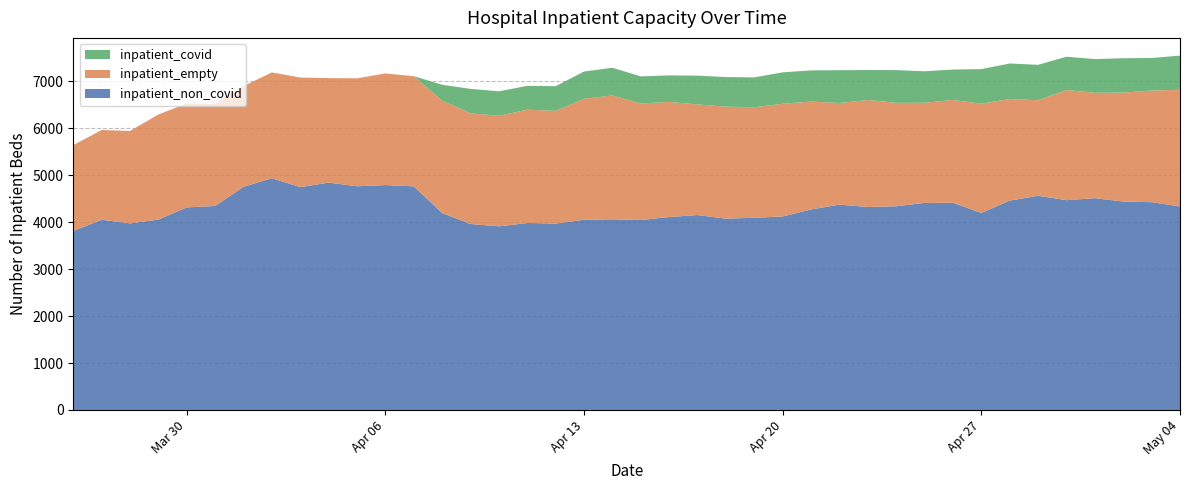

Reading left to right, what are all the values shown in this chart?

inpatient_covid: 0	0	0	0	0	0	0	0	0	0	0	0	0	338	519	522	508	525	580	590	578	566	613	631	637	669	664	699	639	697	671	647	737	756	755	709	718	732	693	728
inpatient_non_covid: 3815	4053	3976	4056	4317	4347	4756	4939	4748	4845	4767	4793	4765	4196	3963	3913	3985	3972	4054	4063	4048	4112	4154	4077	4096	4124	4273	4376	4325	4341	4413	4415	4198	4461	4564	4471	4514	4441	4428	4337
inpatient_empty: 1828	1913	1970	2240	2214	2175	2147	2254	2335	2227	2300	2378	2347	2396	2360	2355	2414	2402	2578	2639	2482	2452	2357	2386	2354	2401	2299	2165	2280	2204	2133	2192	2328	2166	2036	2347	2245	2322	2379	2486